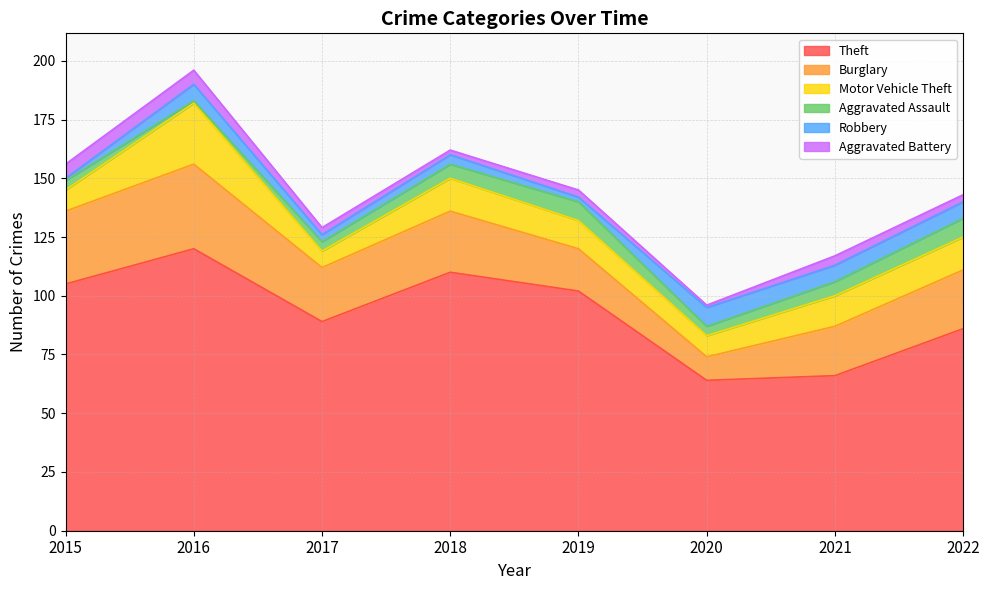

Reading right to left, what are all the values shown in this chart?

Theft: 2022=86	2021=66	2020=64	2019=102	2018=110	2017=89	2016=120	2015=105
Burglary: 2022=25	2021=21	2020=10	2019=18	2018=26	2017=23	2016=36	2015=31
Motor Vehicle Theft: 2022=14	2021=13	2020=9	2019=12	2018=14	2017=7	2016=26	2015=9
Aggravated Assault: 2022=8	2021=6	2020=4	2019=8	2018=6	2017=4	2016=1	2015=4
Robbery: 2022=7	2021=7	2020=8	2019=2	2018=4	2017=3	2016=7	2015=1
Aggravated Battery: 2022=3	2021=4	2020=1	2019=3	2018=2	2017=3	2016=6	2015=6